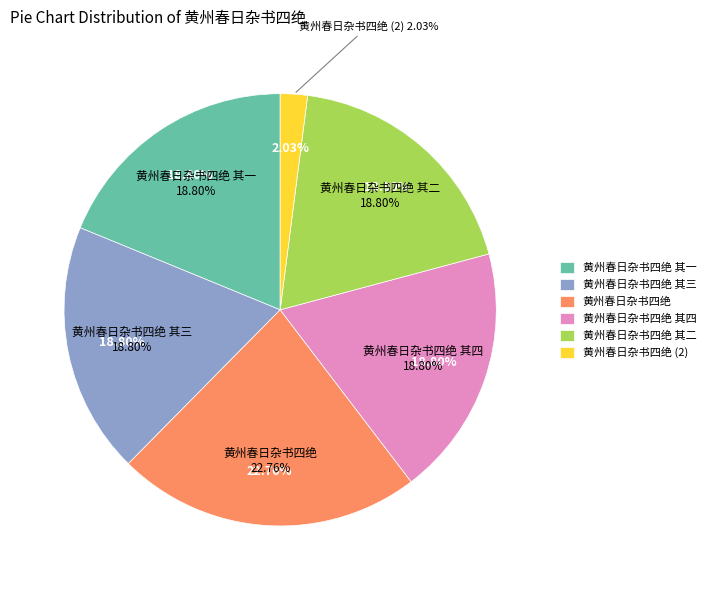

Does any single category account for the majority?

No